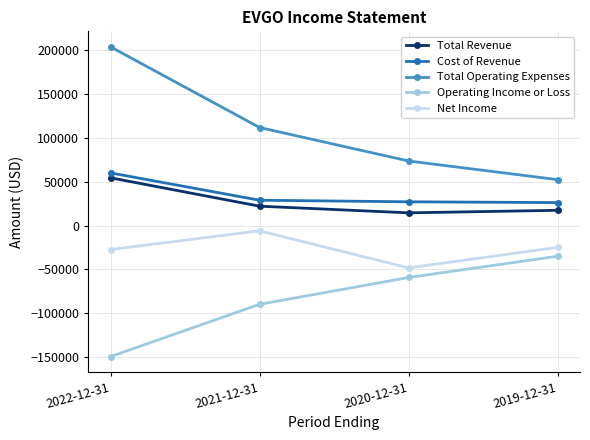

Read the Total Revenue value at 2019-12-31, to the nearest 10.

17500